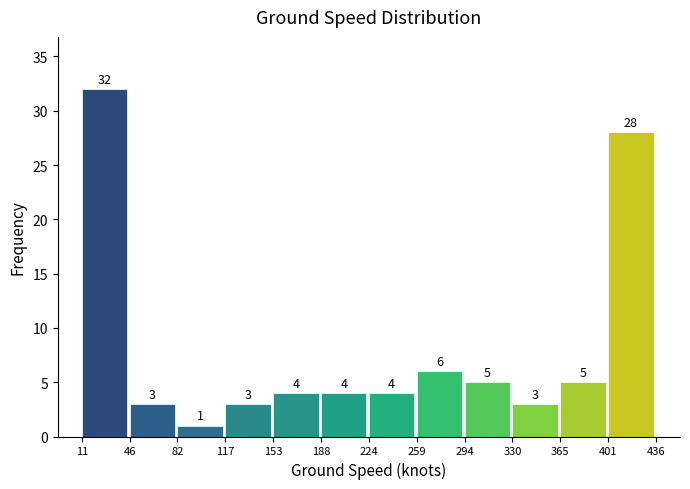

What is the height of the bar covering 188 to 224 on the x-axis?

4